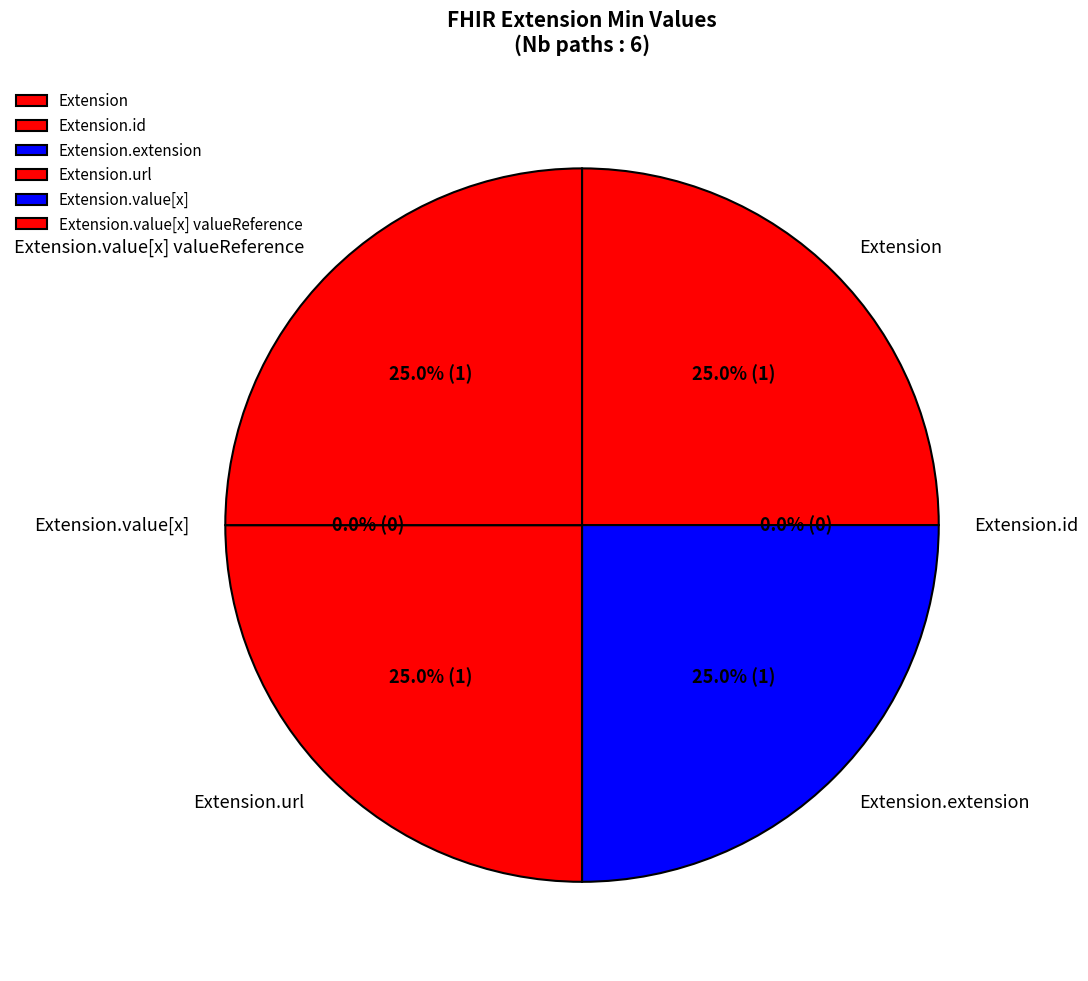

Is it true that Extension.value[x] valueReference is 10% of the pie?

False